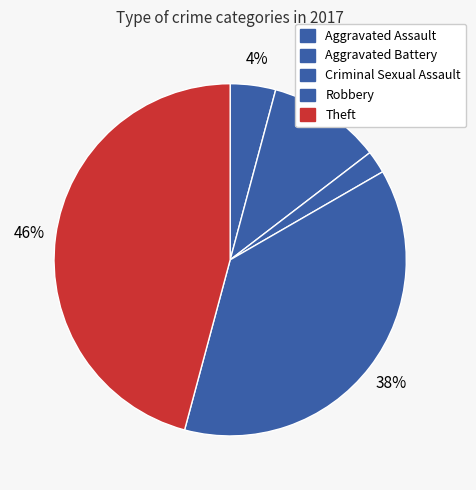

To the nearest percent, what percentage of the pie is Theft?

46%